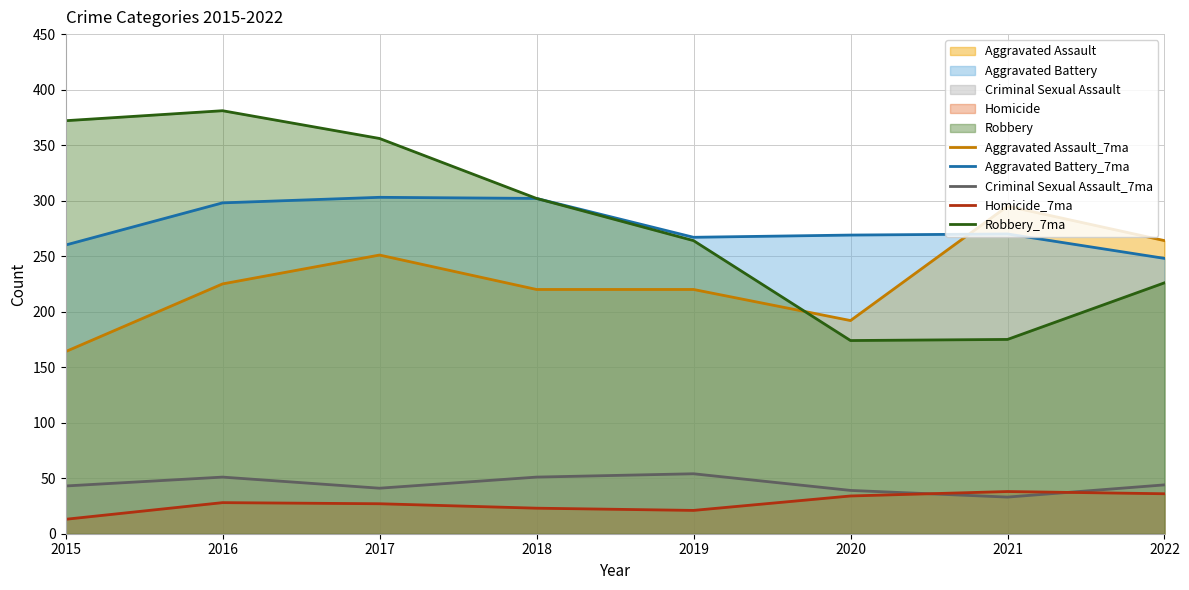

At which category is the sum across all series the highest?

2016